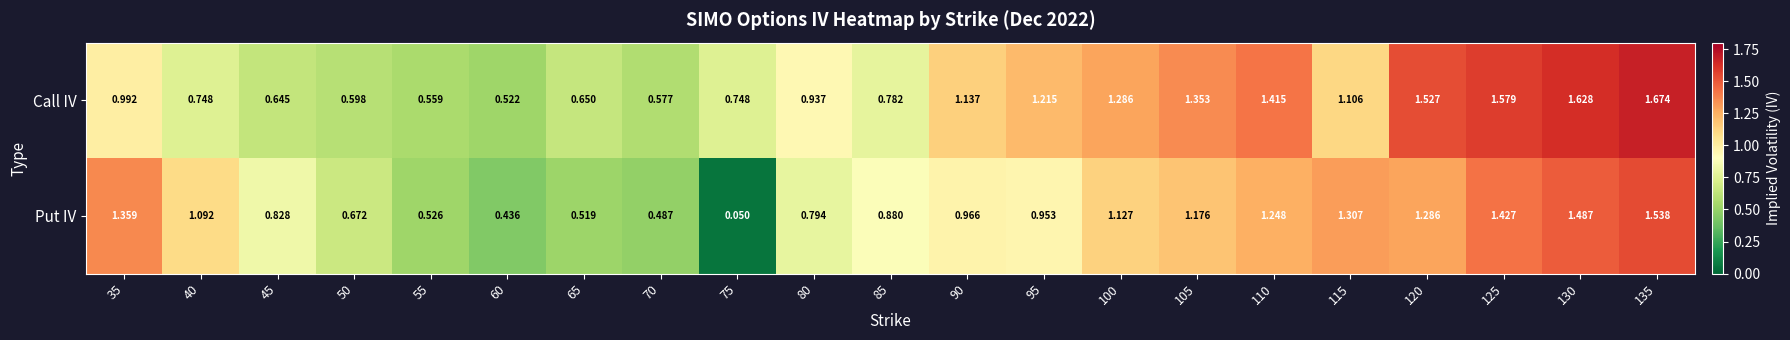

Which series has the largest total across all categories?

Call IV